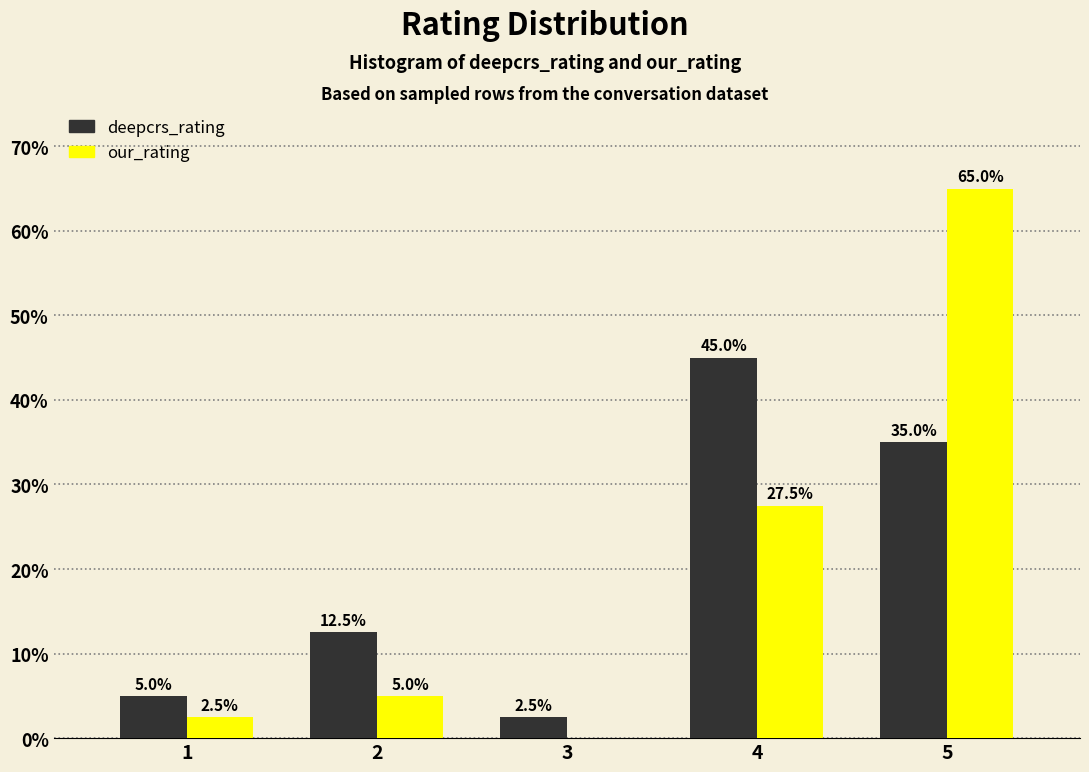

Reading left to right, extract all data points from this chart.

deepcrs_rating: 1=5.0	2=12.5	3=2.5	4=45.0	5=35.0
our_rating: 1=2.5	2=5.0	3=0.0	4=27.5	5=65.0